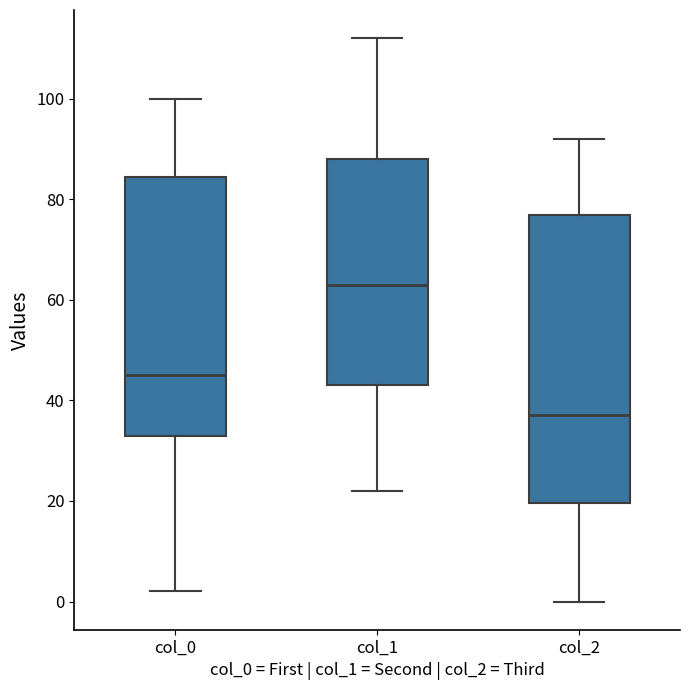

Reading left to right, transcribe this box plot: for each box, give where its median line is, the range the box spans, and where its two whiskers end, as read against the y-axis. The values are not printed on the chart, so give them approximately, as read against the axis.

col_0: median 46, box 34 to 84, whiskers 2 to 100
col_1: median 64, box 44 to 88, whiskers 22 to 112
col_2: median 38, box 20 to 76, whiskers 0 to 92